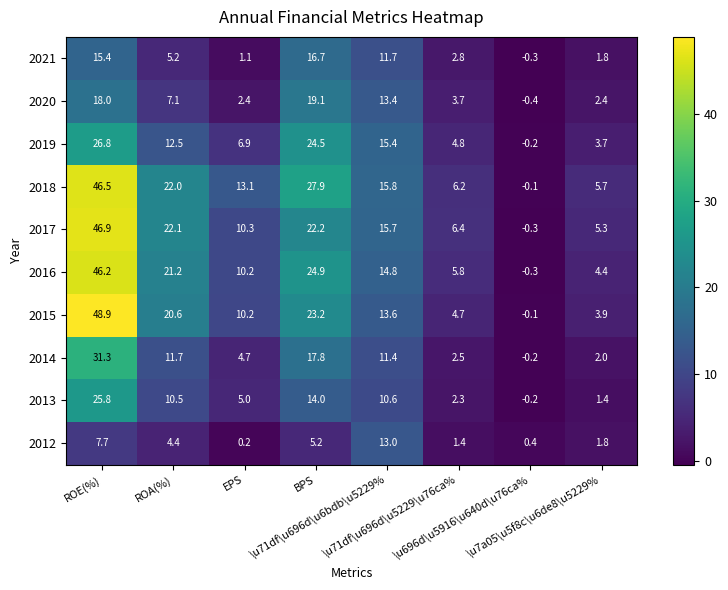

What is the average value of the 2019 series?

11.8